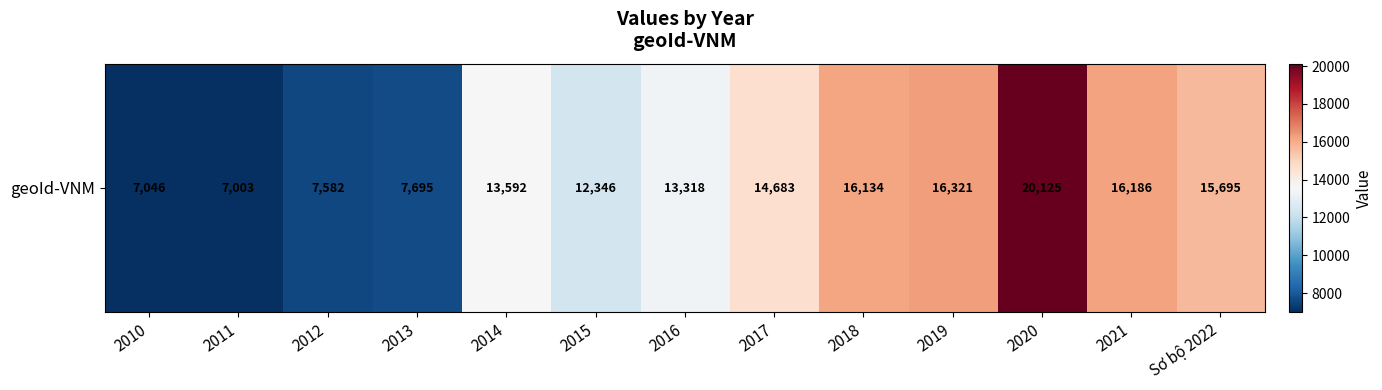

Reading left to right, what are all the values shown in this chart?

2010=7046	2011=7003	2012=7582	2013=7695	2014=13592	2015=12346	2016=13318	2017=14683	2018=16134	2019=16321	2020=20125	2021=16186	Sơ bộ 2022=15695